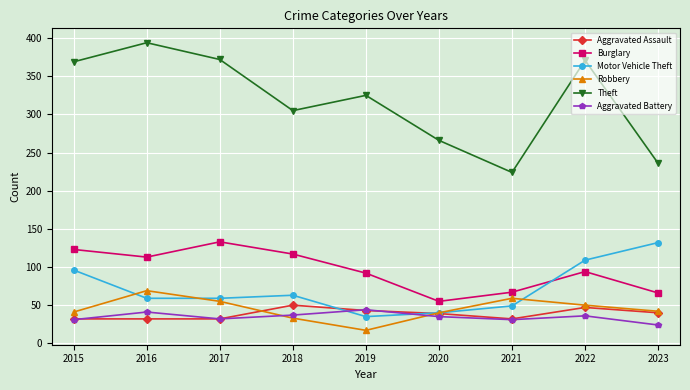

What are all the series names shown in the legend?

Aggravated Assault, Burglary, Motor Vehicle Theft, Robbery, Theft, Aggravated Battery